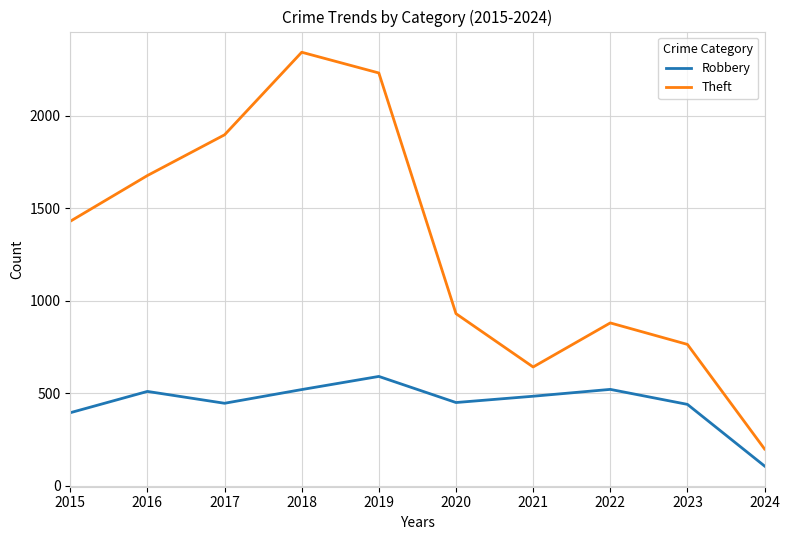

Rank the series at 2019 from lowest to highest value.

Robbery, Theft